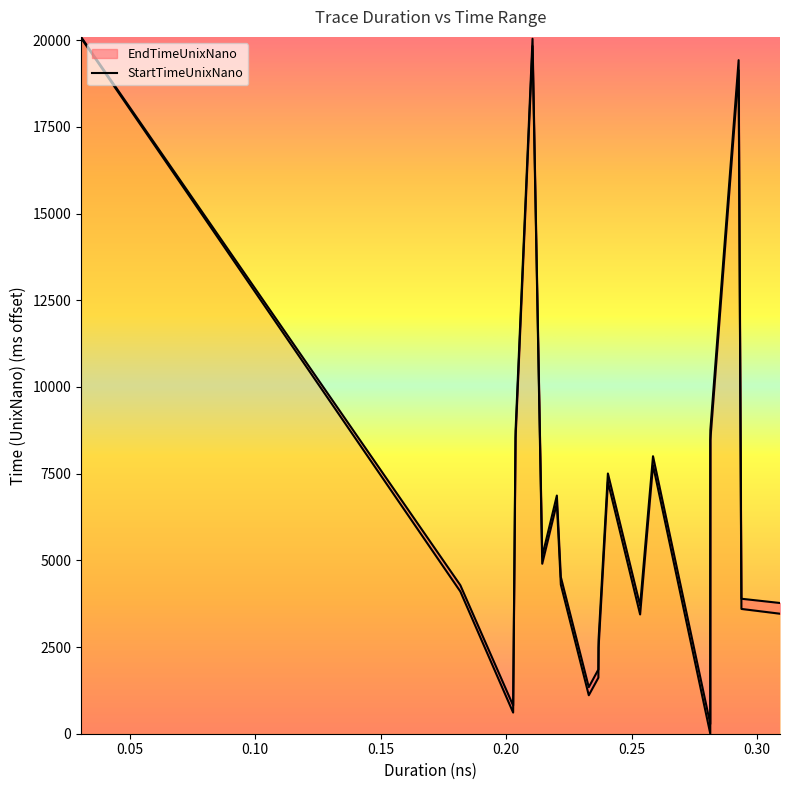

How many points are lower than both their immediate neighbors (excluding endpoints)?

5